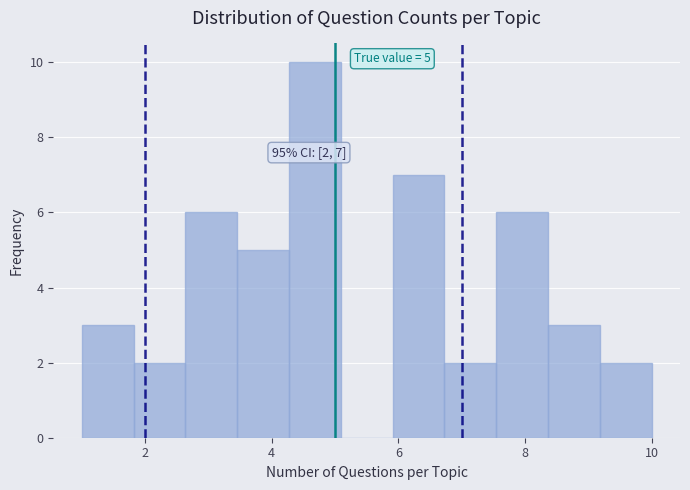

Which range on the x-axis has the tallest bar?

4.2 to 5.0